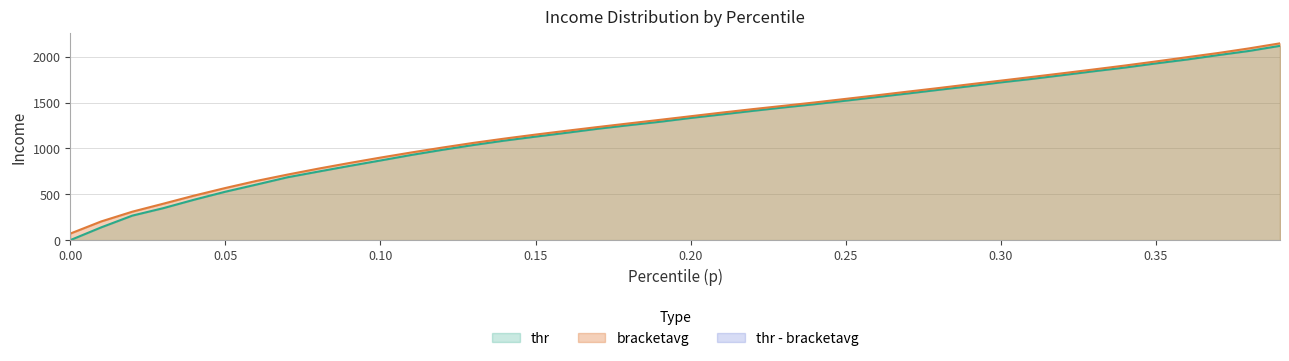

What is the highest value of the thr series?

2120.0